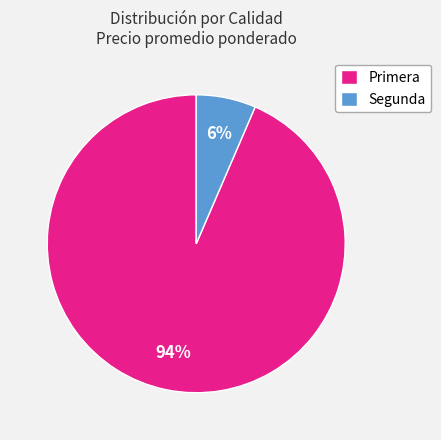

To the nearest percent, what percentage of the pie is Segunda?

6%